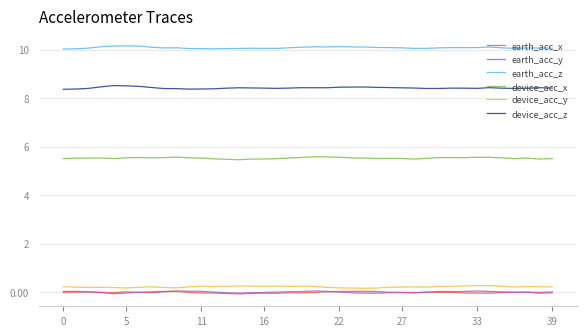

Which series has the largest total across all categories?

earth_acc_z